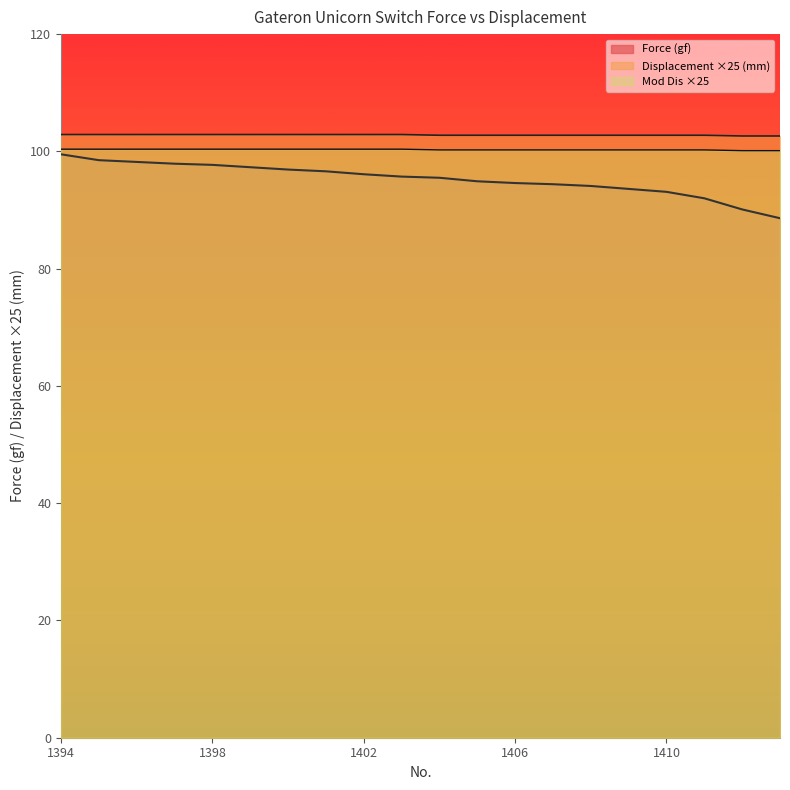

Does the chart display data point markers on the line(s)?

No